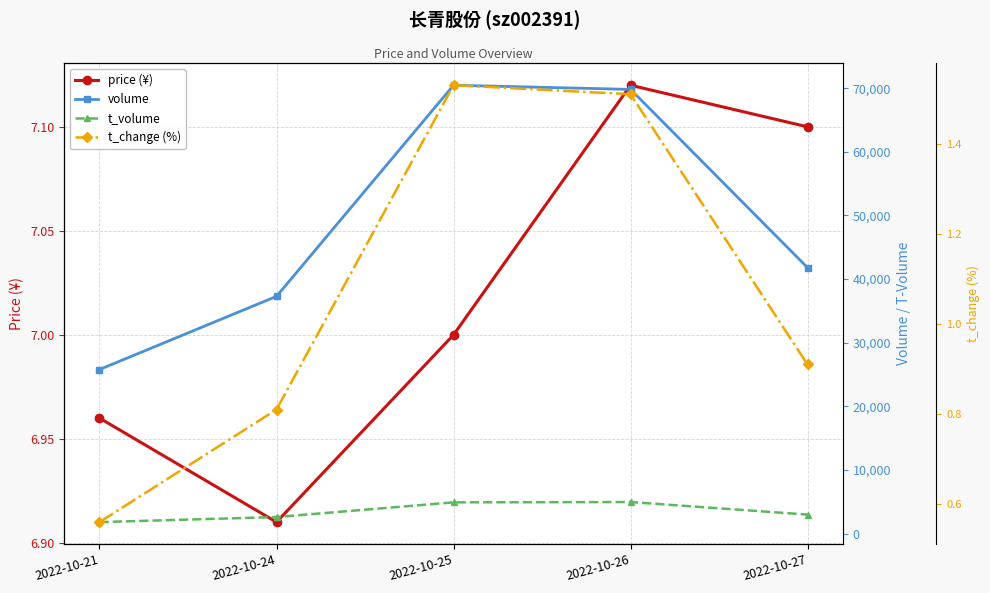

At which category does price (¥) reach its first local valley?

2022-10-24